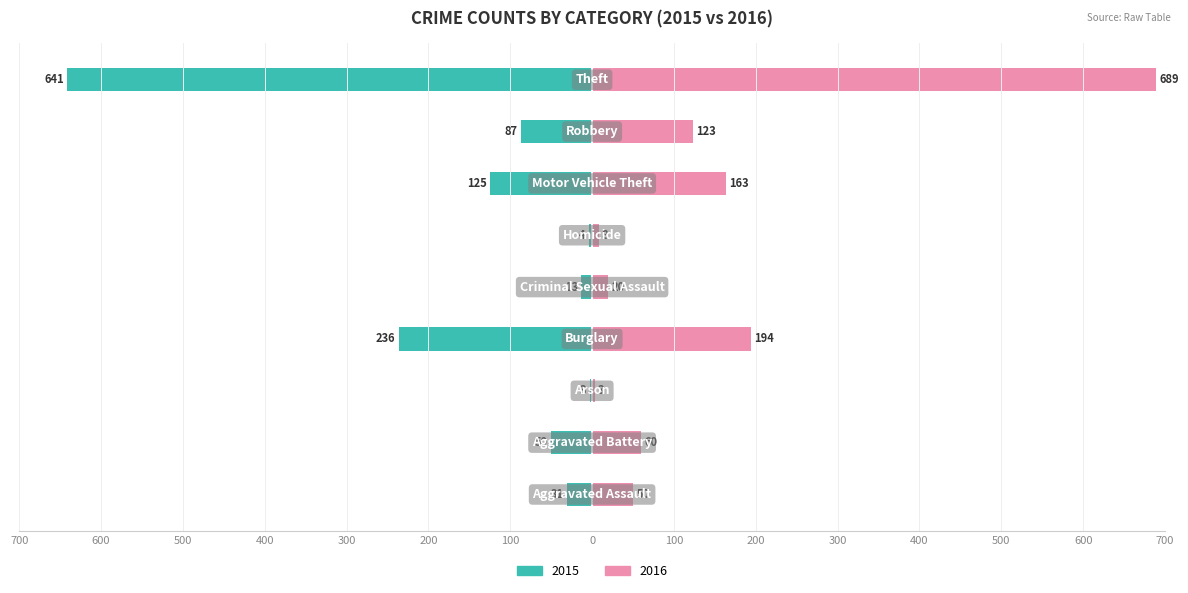

Where is 2015 nearest to the value -322?

Burglary